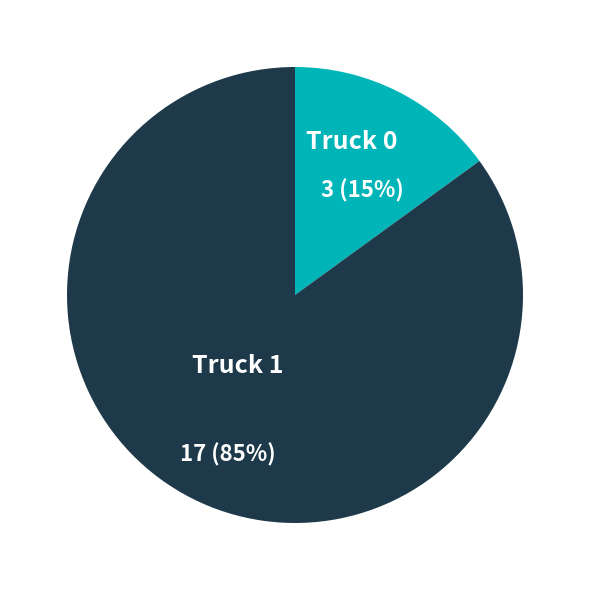

Is there a majority slice in this chart?

Yes